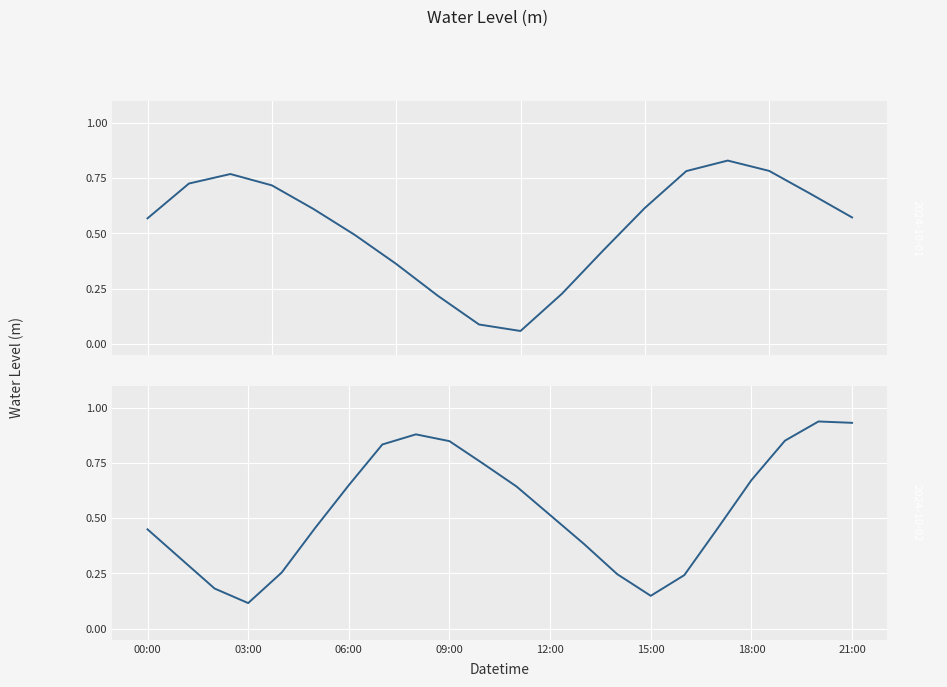

What is the label of the 22nd point from the right?

00:00